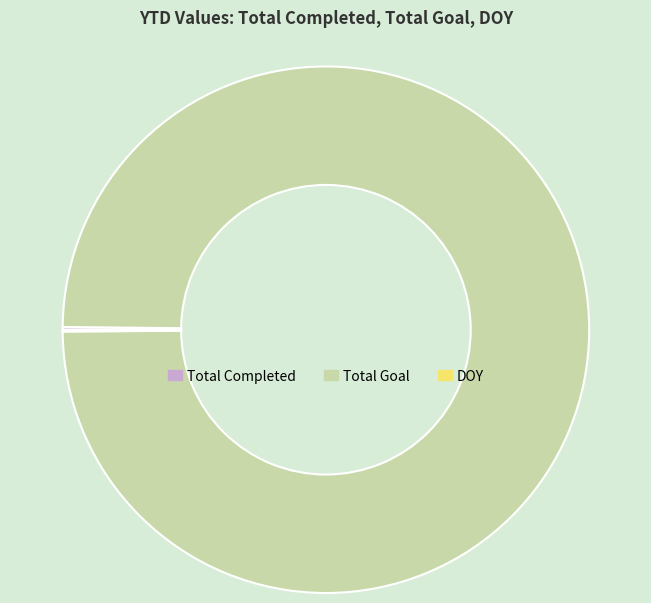

Which slice is the largest?

Total Goal